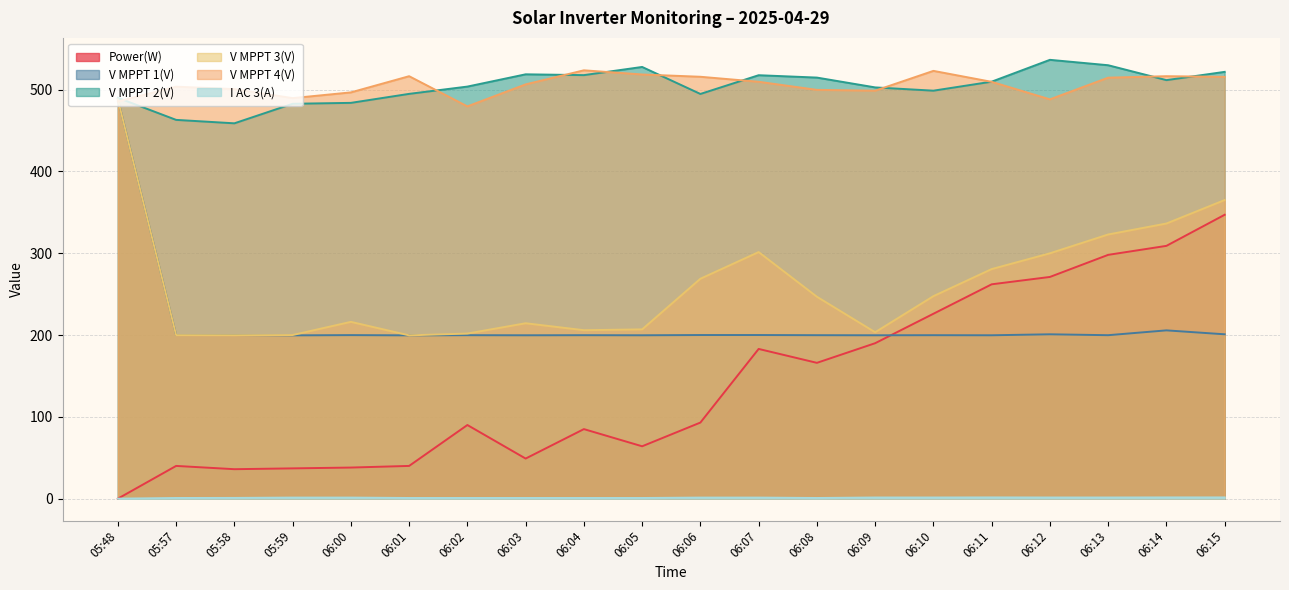

Which label corresponds to the smallest value in the chart?

05:48